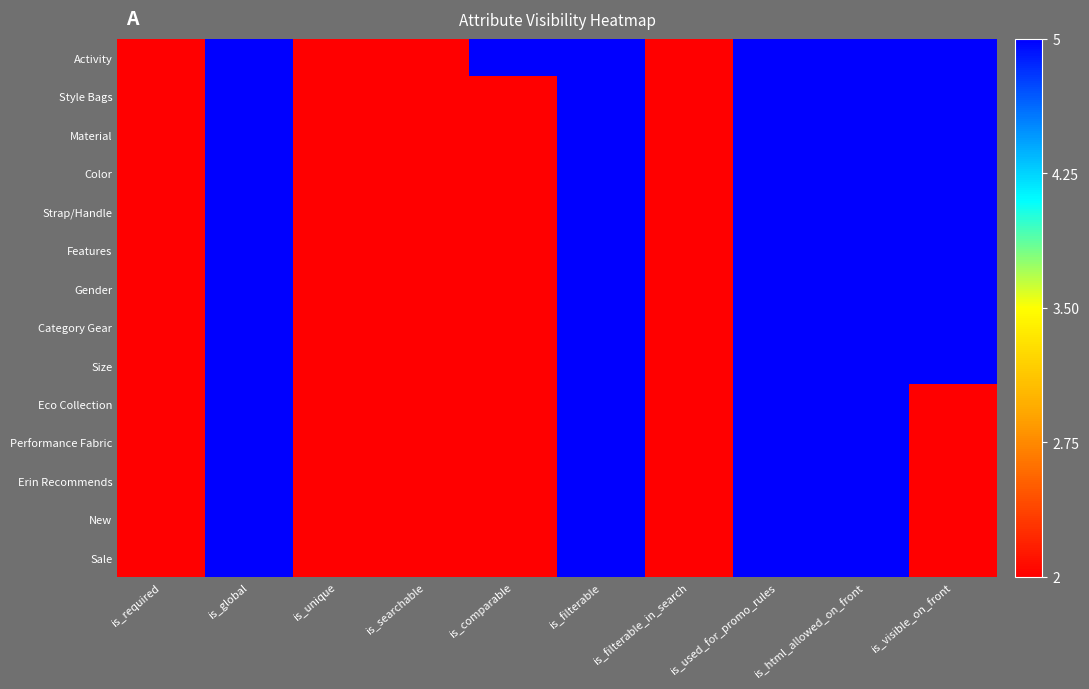

Reading left to right, list all the values displayed in this chart.

Activity: is_required=2	is_global=5	is_unique=2	is_searchable=2	is_comparable=5	is_filterable=5	is_filterable_in_search=2	is_used_for_promo_rules=5	is_html_allowed_on_front=5	is_visible_on_front=5
Style Bags: is_required=2	is_global=5	is_unique=2	is_searchable=2	is_comparable=2	is_filterable=5	is_filterable_in_search=2	is_used_for_promo_rules=5	is_html_allowed_on_front=5	is_visible_on_front=5
Material: is_required=2	is_global=5	is_unique=2	is_searchable=2	is_comparable=2	is_filterable=5	is_filterable_in_search=2	is_used_for_promo_rules=5	is_html_allowed_on_front=5	is_visible_on_front=5
Color: is_required=2	is_global=5	is_unique=2	is_searchable=2	is_comparable=2	is_filterable=5	is_filterable_in_search=2	is_used_for_promo_rules=5	is_html_allowed_on_front=5	is_visible_on_front=5
Strap/Handle: is_required=2	is_global=5	is_unique=2	is_searchable=2	is_comparable=2	is_filterable=5	is_filterable_in_search=2	is_used_for_promo_rules=5	is_html_allowed_on_front=5	is_visible_on_front=5
Features: is_required=2	is_global=5	is_unique=2	is_searchable=2	is_comparable=2	is_filterable=5	is_filterable_in_search=2	is_used_for_promo_rules=5	is_html_allowed_on_front=5	is_visible_on_front=5
Gender: is_required=2	is_global=5	is_unique=2	is_searchable=2	is_comparable=2	is_filterable=5	is_filterable_in_search=2	is_used_for_promo_rules=5	is_html_allowed_on_front=5	is_visible_on_front=5
Category Gear: is_required=2	is_global=5	is_unique=2	is_searchable=2	is_comparable=2	is_filterable=5	is_filterable_in_search=2	is_used_for_promo_rules=5	is_html_allowed_on_front=5	is_visible_on_front=5
Size: is_required=2	is_global=5	is_unique=2	is_searchable=2	is_comparable=2	is_filterable=5	is_filterable_in_search=2	is_used_for_promo_rules=5	is_html_allowed_on_front=5	is_visible_on_front=5
Eco Collection: is_required=2	is_global=5	is_unique=2	is_searchable=2	is_comparable=2	is_filterable=5	is_filterable_in_search=2	is_used_for_promo_rules=5	is_html_allowed_on_front=5	is_visible_on_front=2
Performance Fabric: is_required=2	is_global=5	is_unique=2	is_searchable=2	is_comparable=2	is_filterable=5	is_filterable_in_search=2	is_used_for_promo_rules=5	is_html_allowed_on_front=5	is_visible_on_front=2
Erin Recommends: is_required=2	is_global=5	is_unique=2	is_searchable=2	is_comparable=2	is_filterable=5	is_filterable_in_search=2	is_used_for_promo_rules=5	is_html_allowed_on_front=5	is_visible_on_front=2
New: is_required=2	is_global=5	is_unique=2	is_searchable=2	is_comparable=2	is_filterable=5	is_filterable_in_search=2	is_used_for_promo_rules=5	is_html_allowed_on_front=5	is_visible_on_front=2
Sale: is_required=2	is_global=5	is_unique=2	is_searchable=2	is_comparable=2	is_filterable=5	is_filterable_in_search=2	is_used_for_promo_rules=5	is_html_allowed_on_front=5	is_visible_on_front=2